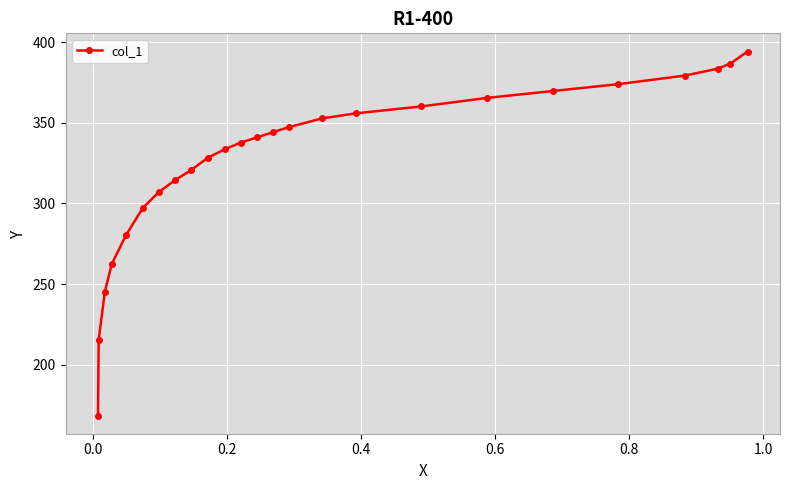

Reading left to right, extract all data points from this chart.

168.4	215.3	245.1	262.2	280.3	297.3	306.9	314.4	320.8	328.2	333.6	337.8	341.0	344.2	347.4	352.8	356.0	360.2	365.5	369.8	374.1	379.4	383.7	386.9	394.3